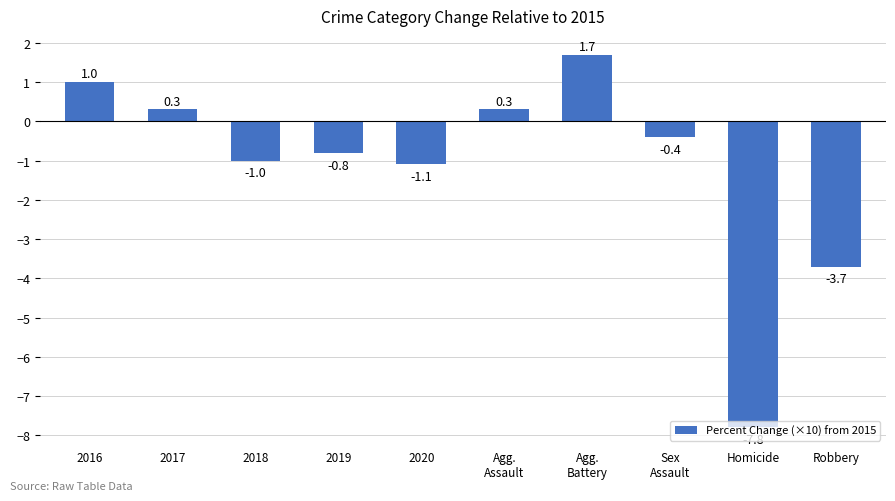

What is the difference between the values at Agg.
Battery and 2017?

1.4